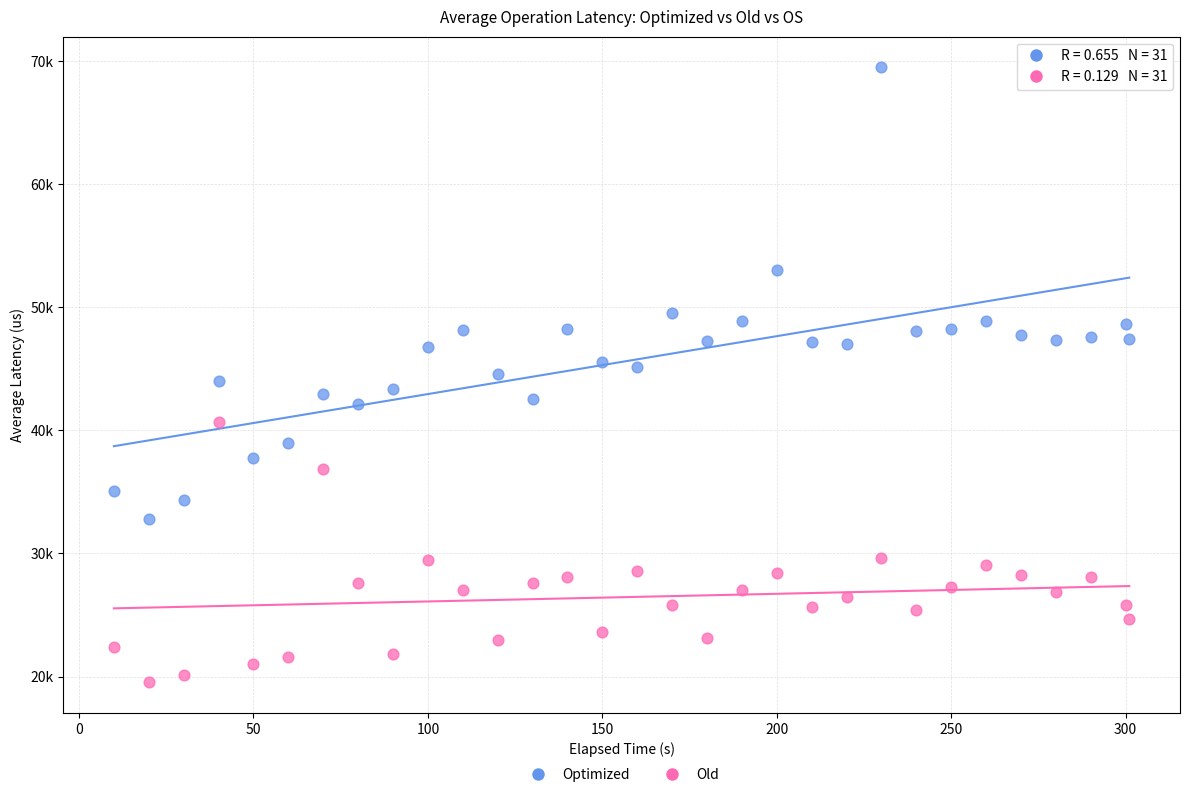

Which series contains the highest Y value?

Optimized